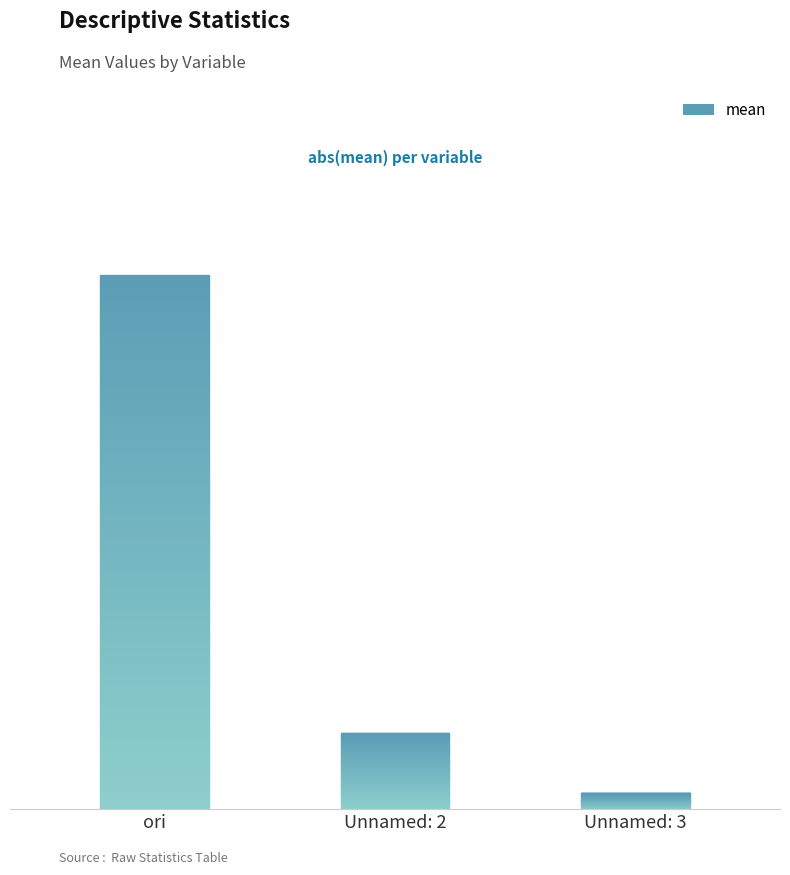

Does the chart contain stacked bars?

No